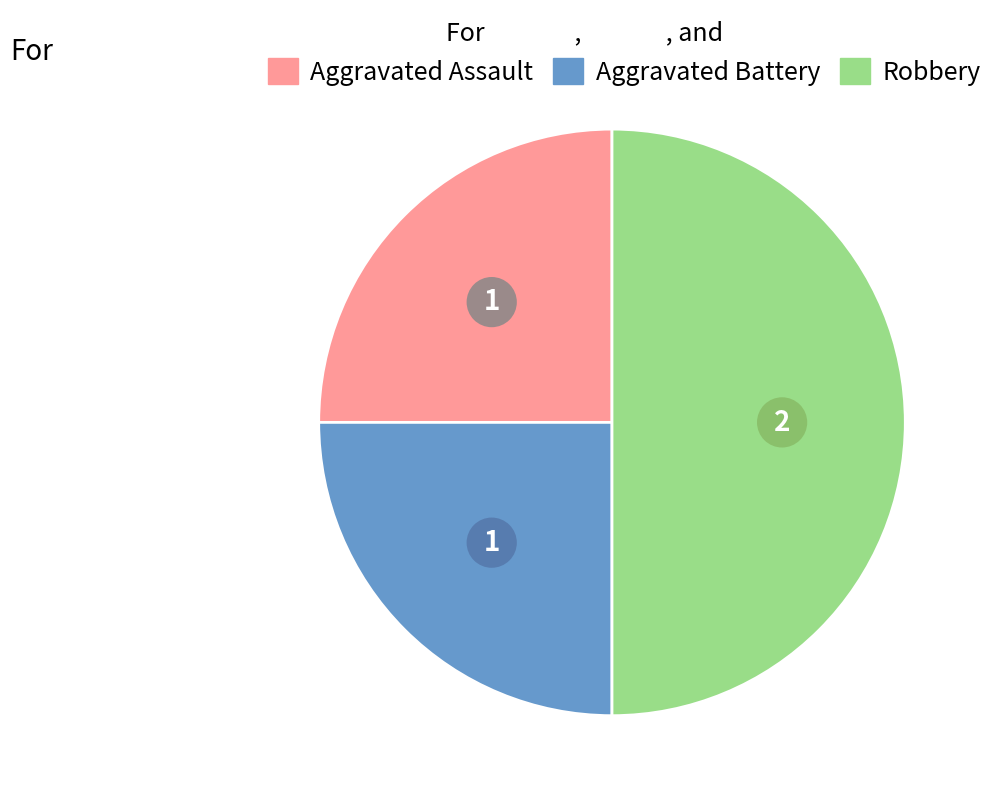

How many segments does this pie chart have?

3